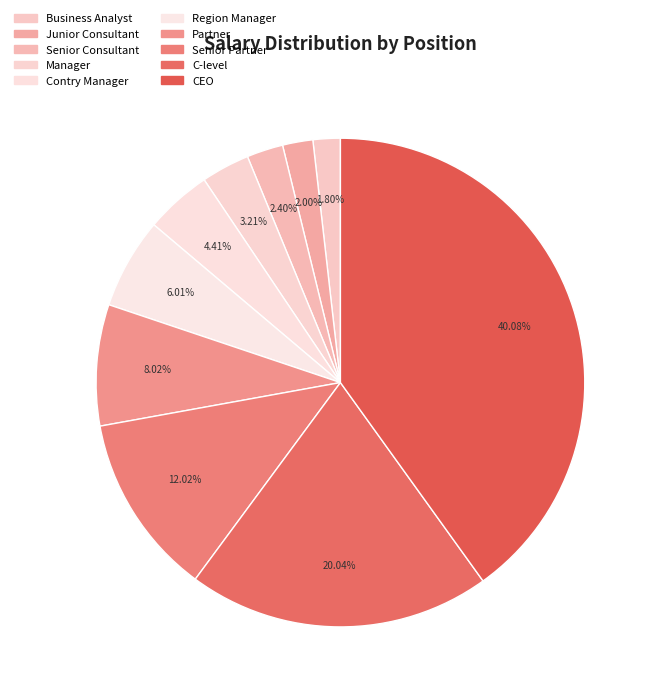

To the nearest percent, what is the average slice percentage?

10%